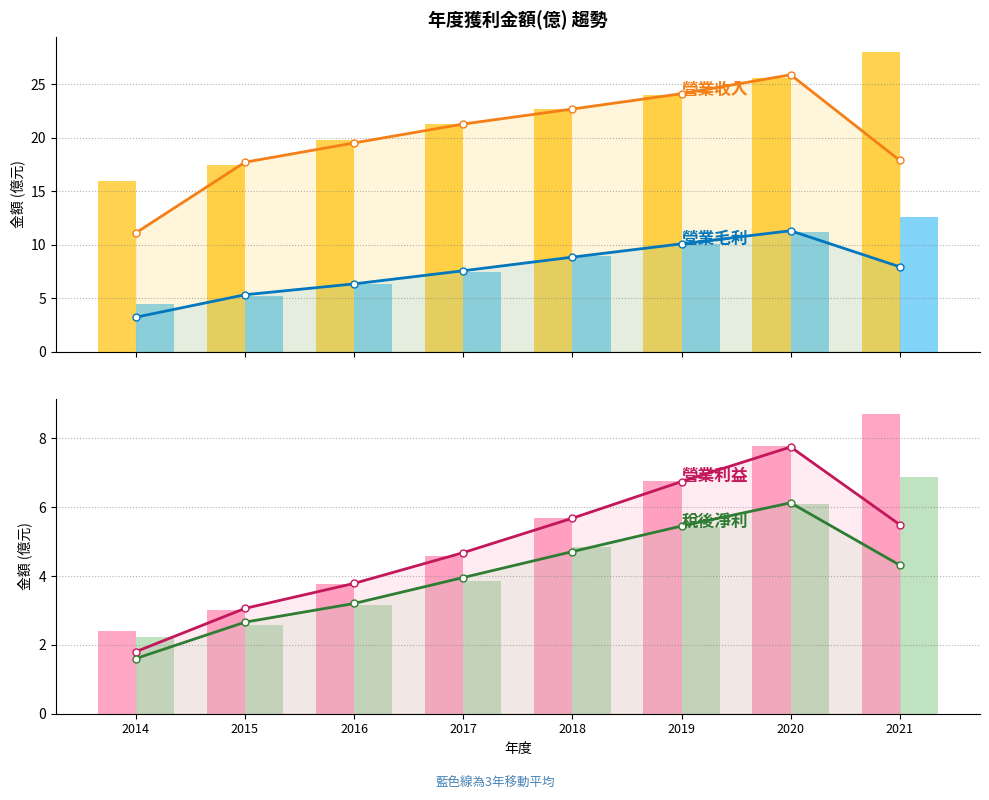

Reading left to right, what are all the values shown in this chart?

營業收入: 2014=15.9	2015=17.4	2016=19.8	2017=21.3	2018=22.7	2019=24.0	2020=25.6	2021=28.0
營業毛利: 2014=4.4	2015=5.2	2016=6.3	2017=7.5	2018=8.9	2019=10.1	2020=11.2	2021=12.6
營業利益: 2014=2.4	2015=3.0	2016=3.8	2017=4.6	2018=5.7	2019=6.8	2020=7.8	2021=8.7
稅後淨利: 2014=2.2	2015=2.6	2016=3.2	2017=3.9	2018=4.8	2019=5.4	2020=6.1	2021=6.9